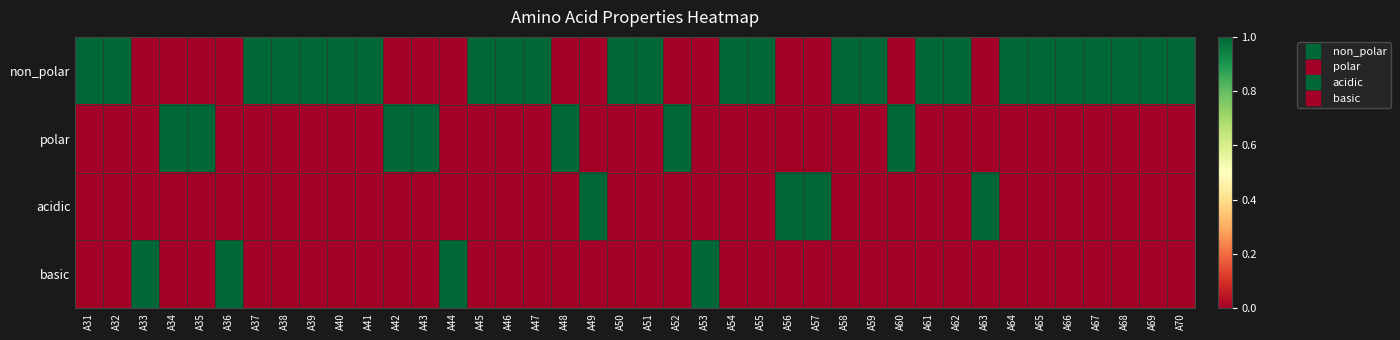

Which series has the largest range (max minus min)?

non_polar